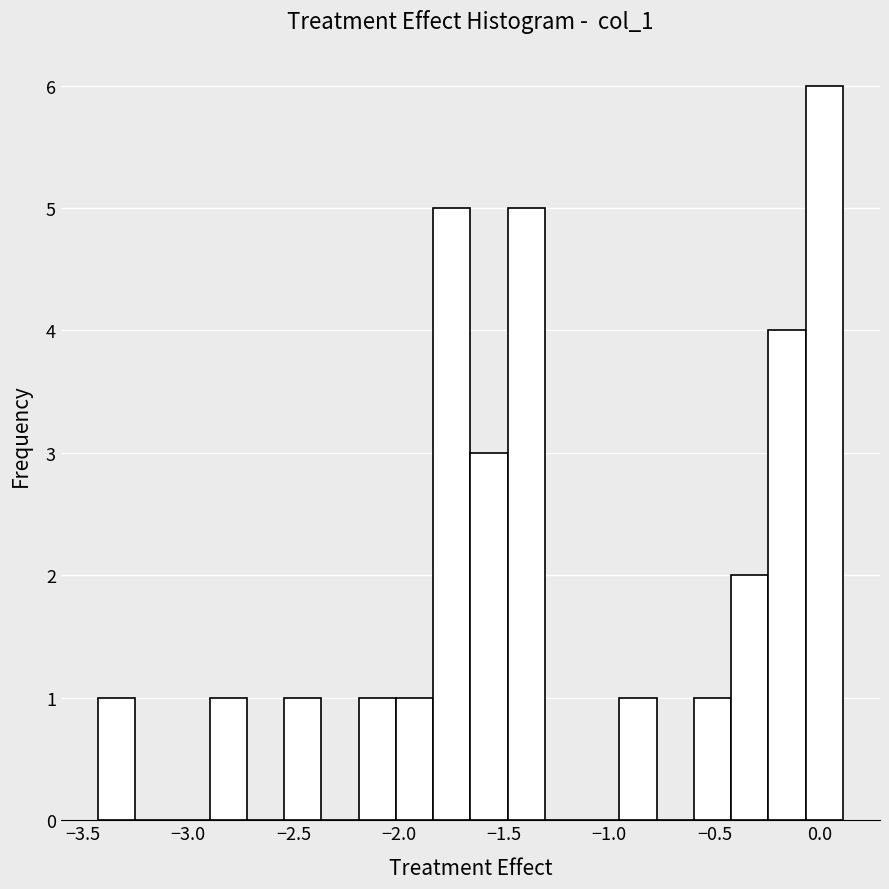

Around what value on the x-axis is the tallest bar? Give the approximate position of its centre, as read against the axis.

0.00